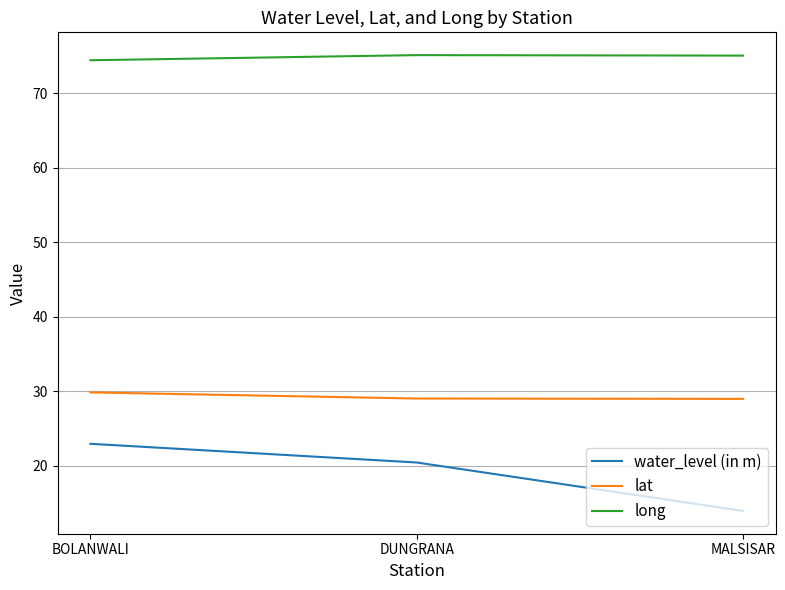

At which category is the sum across all series the highest?

BOLANWALI